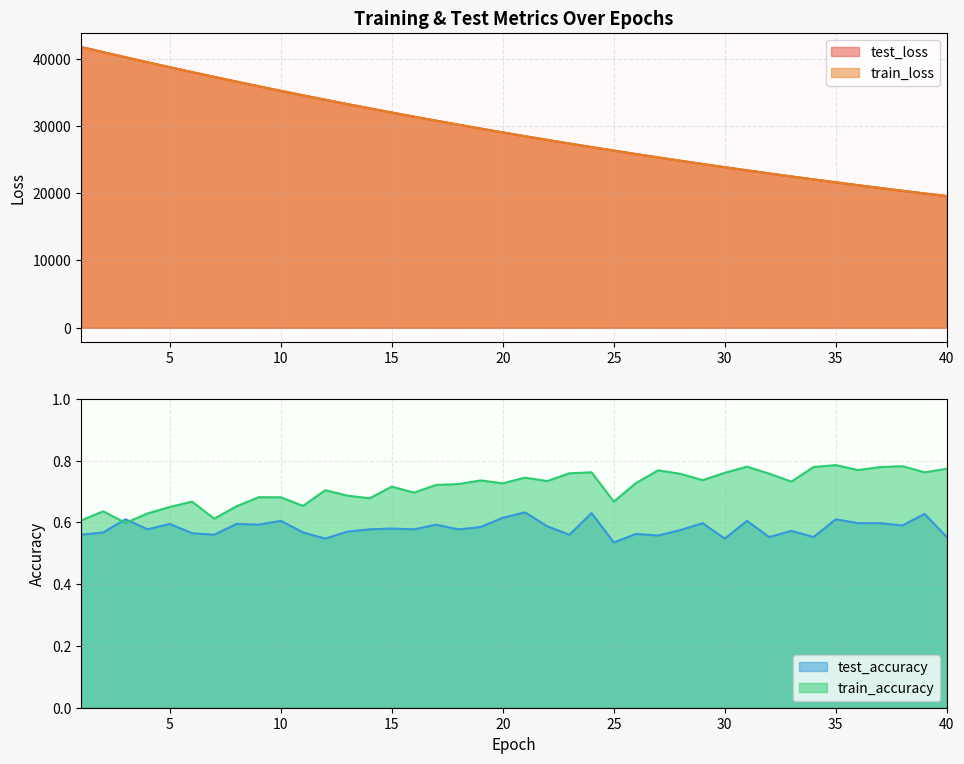

Does the chart display data point markers on the line(s)?

No